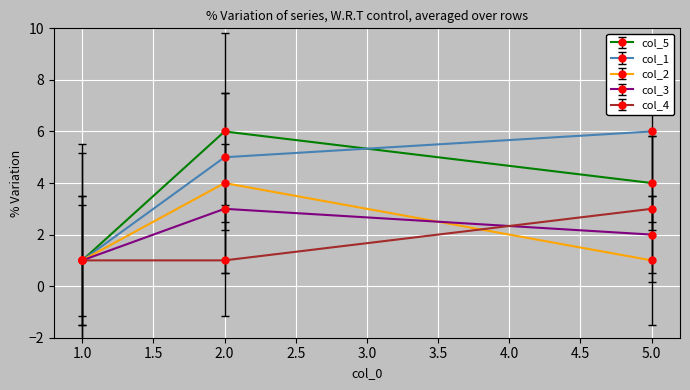

How many categories are shown in the chart?

3